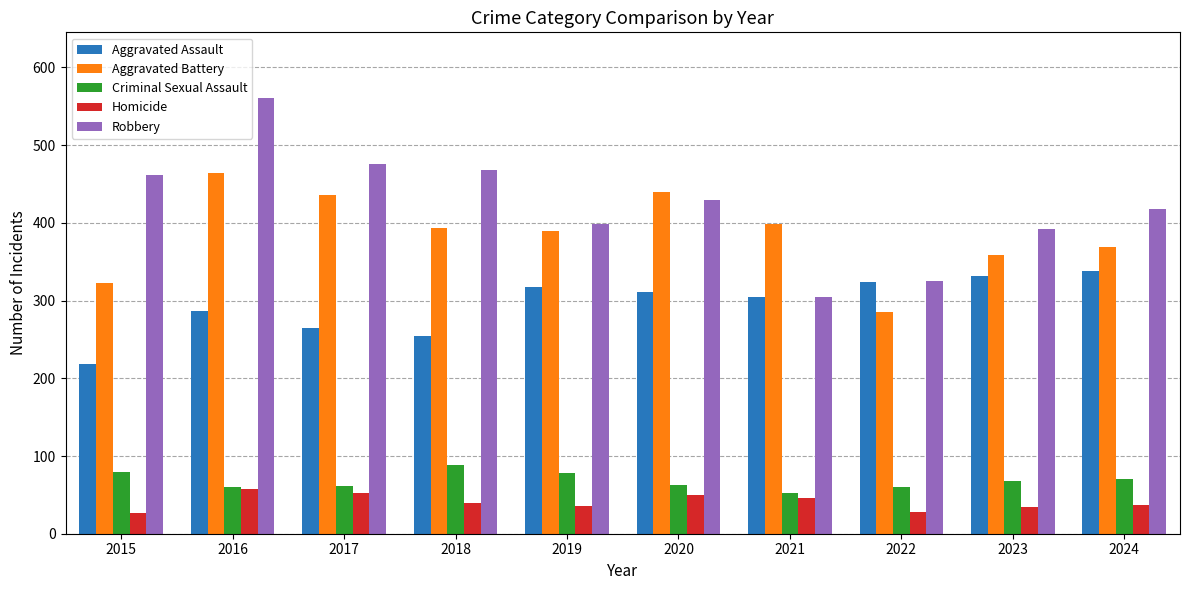

What is the approximate value of Aggravated Assault at 2019, to the nearest 50?

300